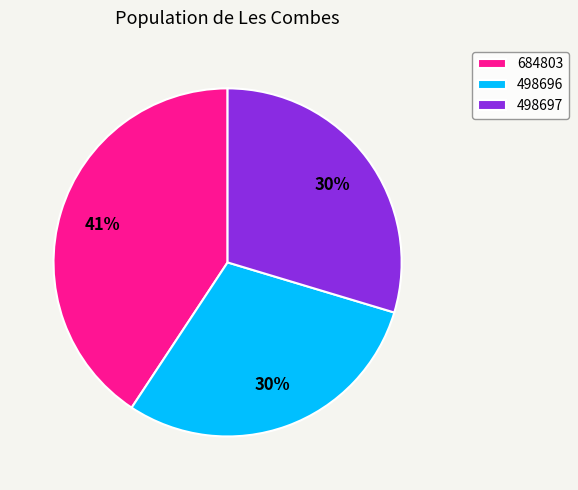

Count the number of slices in the pie.

3